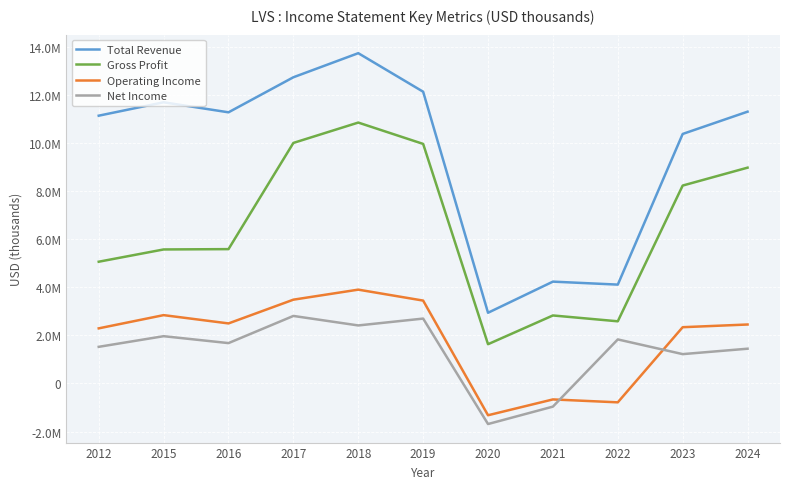

True or false: Total Revenue and Gross Profit intersect in this chart.

False